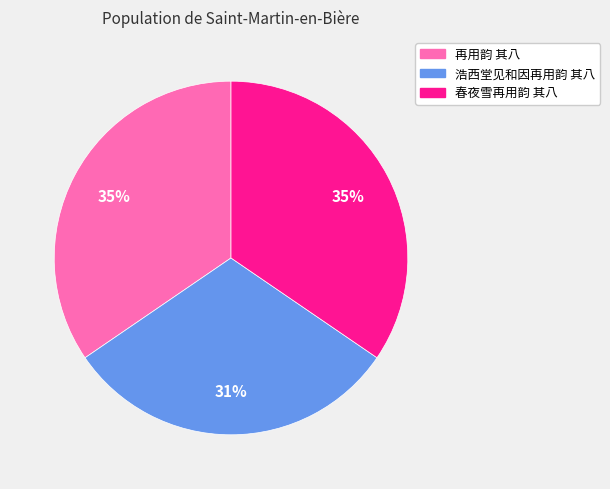

To the nearest percent, what is the difference between the 再用韵 其八 and 浩西堂见和因再用韵 其八 slice percentages?

4%